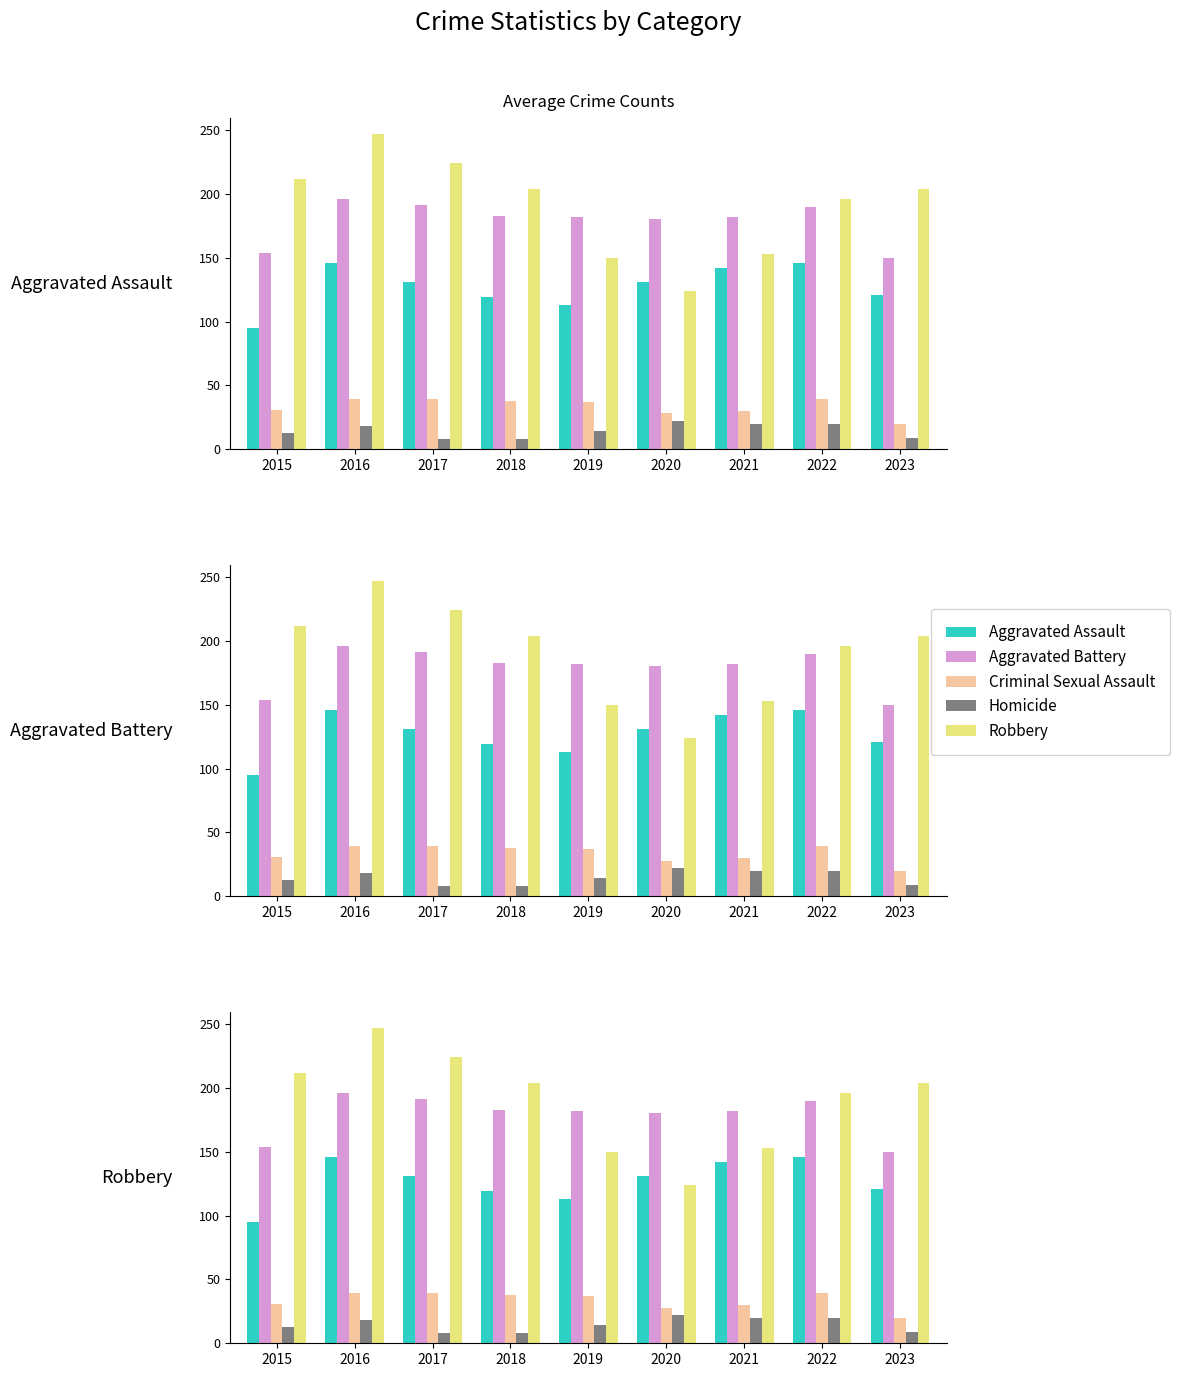

What is the sum of all Aggravated Battery values?

1608